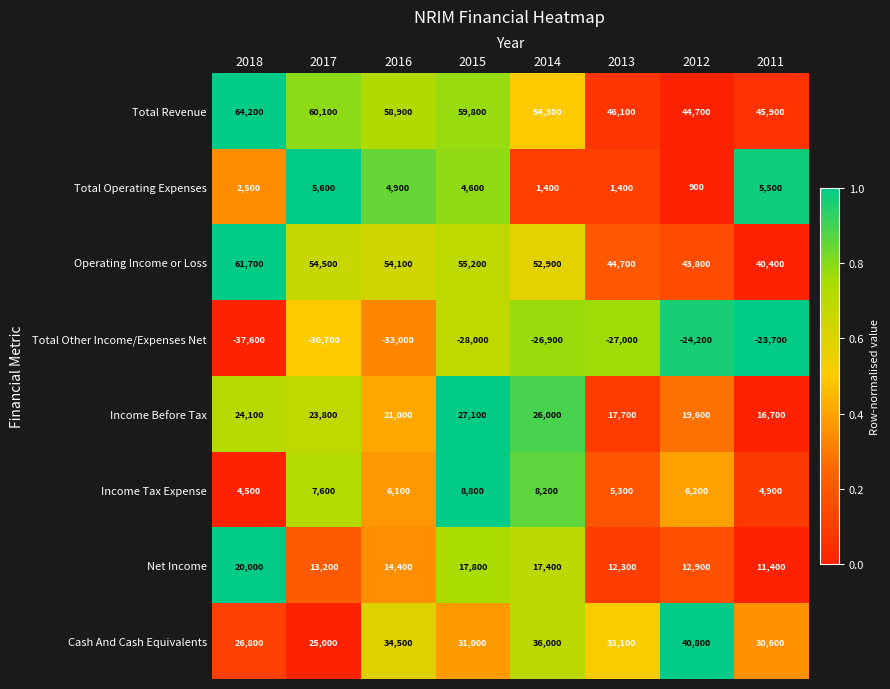

Count the number of categories in the chart.

8